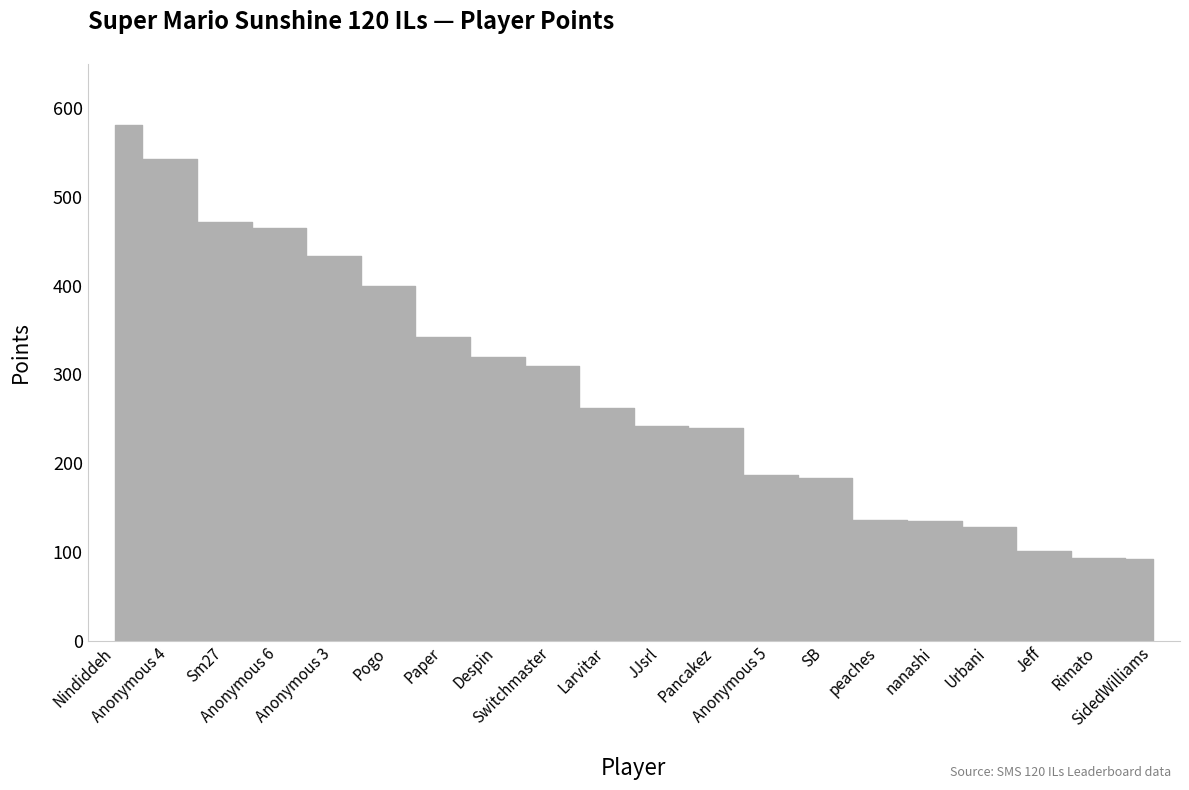

Reading left to right, what are all the values shown in this chart?

Nindiddeh=581	Anonymous 4=543	Sm27=472	Anonymous 6=465	Anonymous 3=433	Pogo=400	Paper=342	Despin=320	Switchmaster=310	Larvitar=262	JJsrl=242	Pancakez=240	Anonymous 5=187	SB=183	peaches=136	nanashi=135	Urbani=128	Jeff=101	Rimato=93	SidedWilliams=92